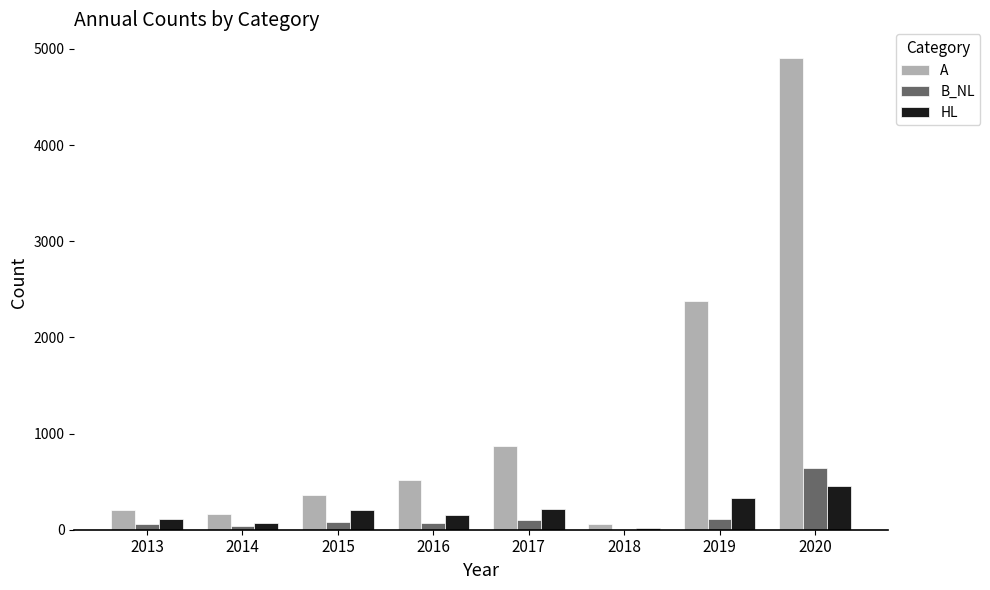

Which category has the highest value in the A series?

2020